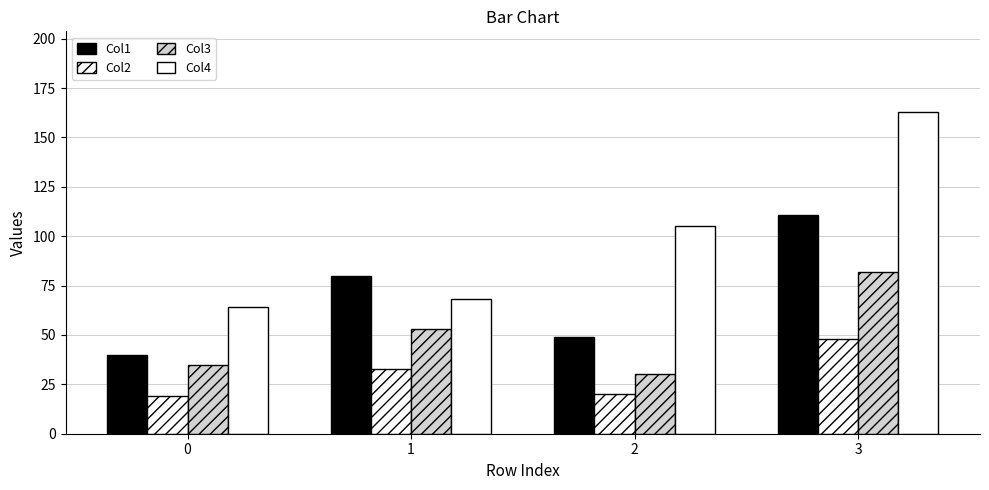

What is the value of the Col3 bar at the 4th from the left?

82